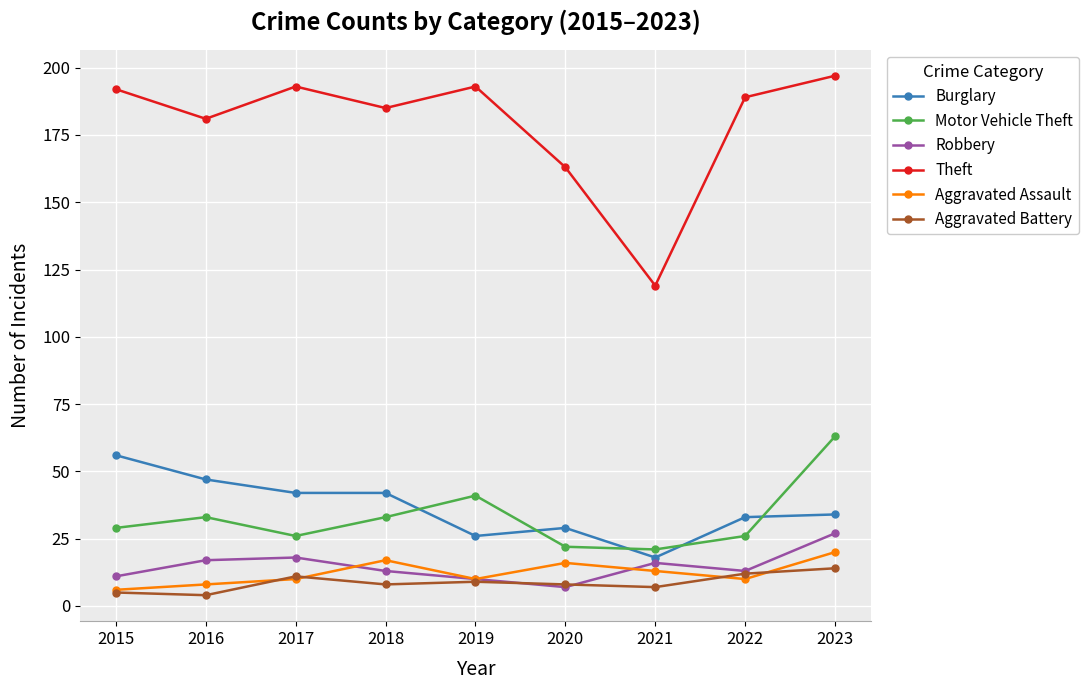

True or false: Robbery has a value of 15 at 2023.

False